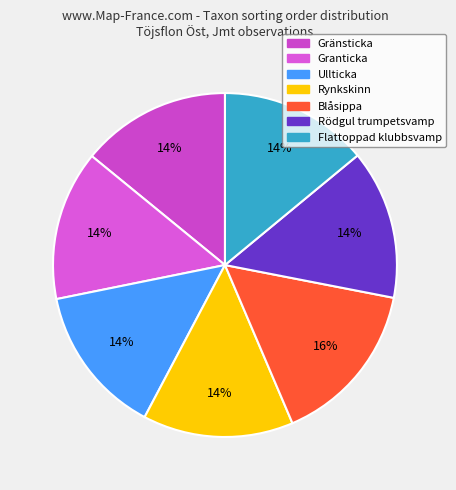

True or false: Flattoppad klubbsvamp accounts for 14% of the total.

True